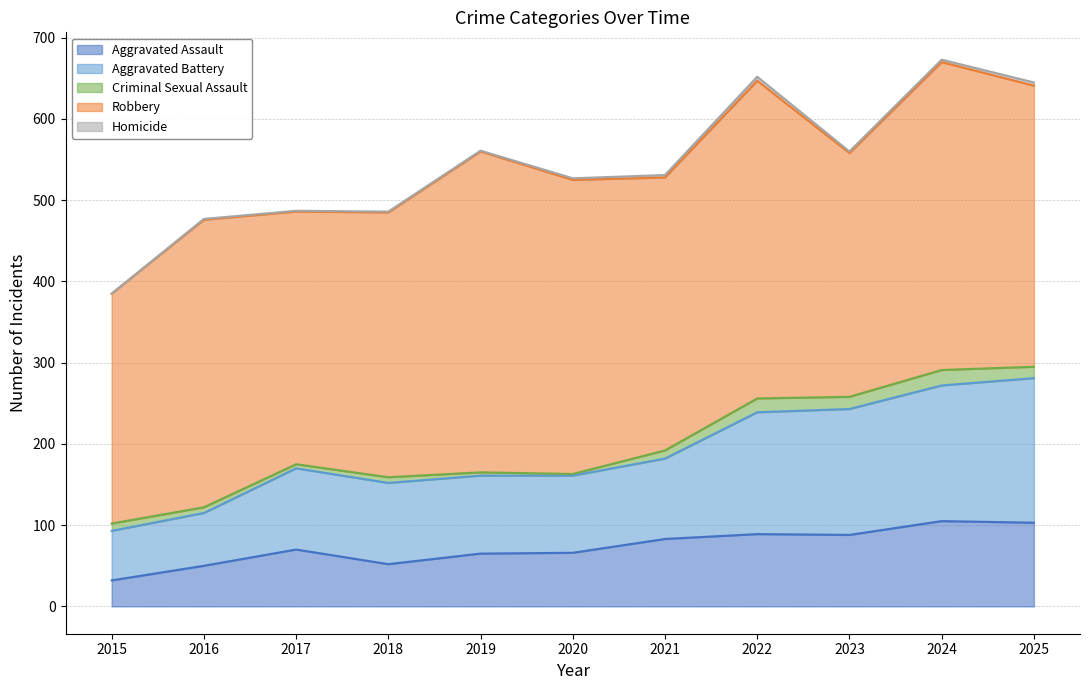

In Robbery, how many points are lower than both neighbors (excluding endpoints)?

3